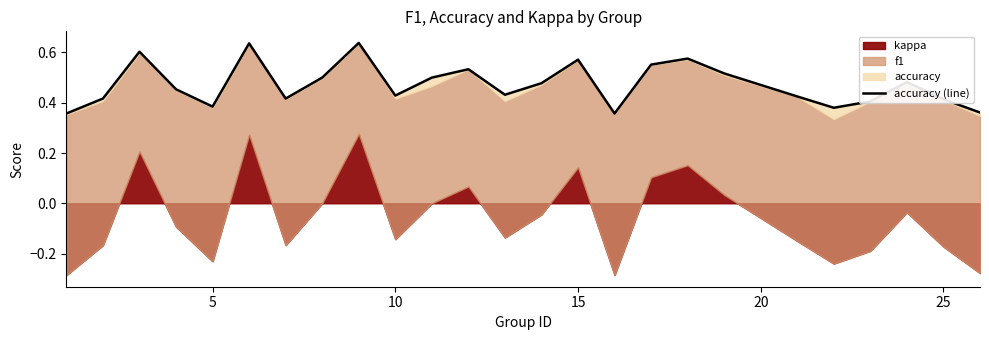

What is the greatest value displayed?

0.6